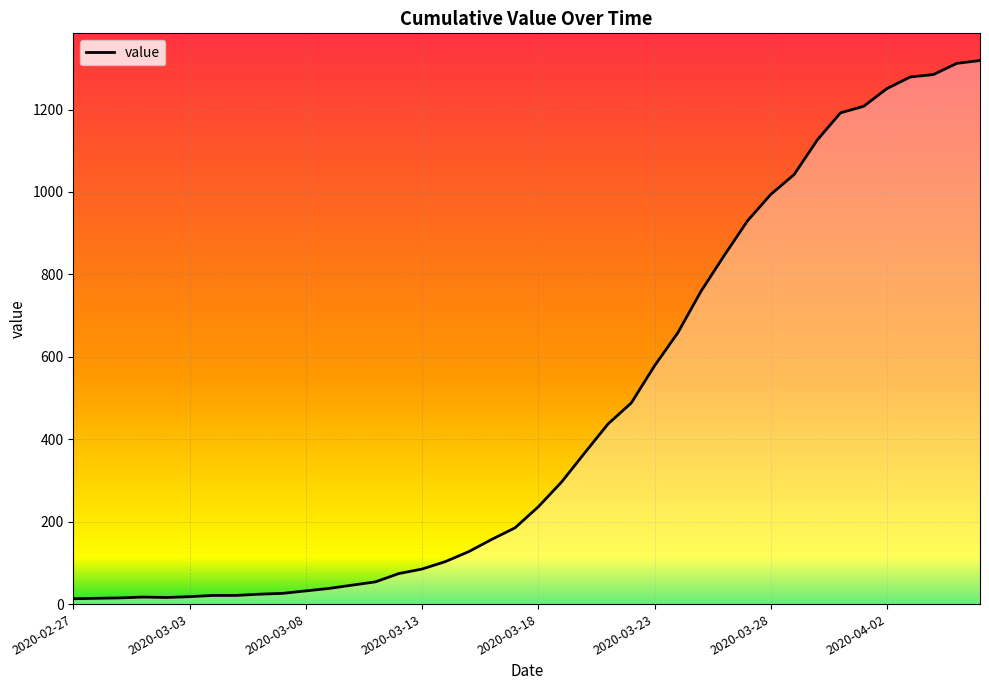

What is the maximum value shown in the chart?

1319